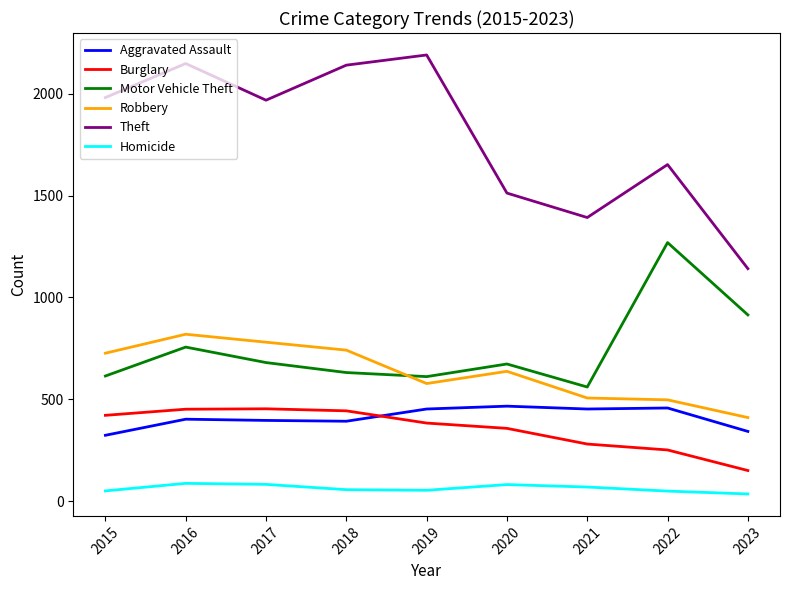

In Robbery, how many points are lower than both neighbors (excluding endpoints)?

1